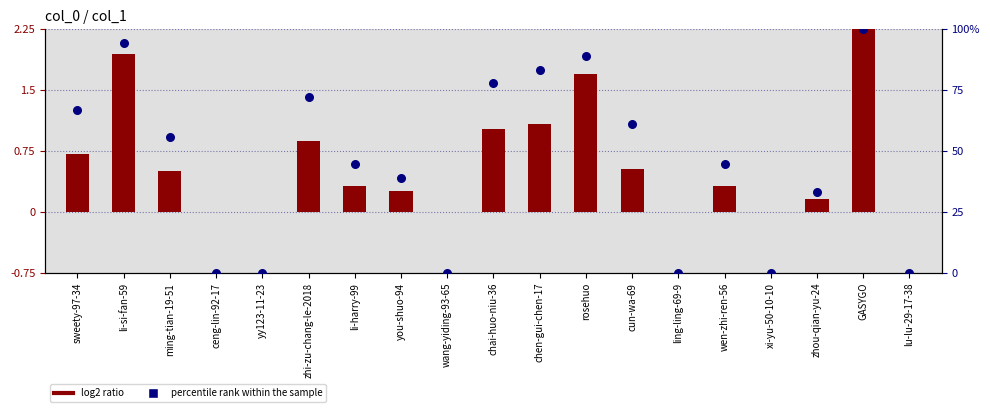

What is the total value across all series at cun-wa-69?

61.6